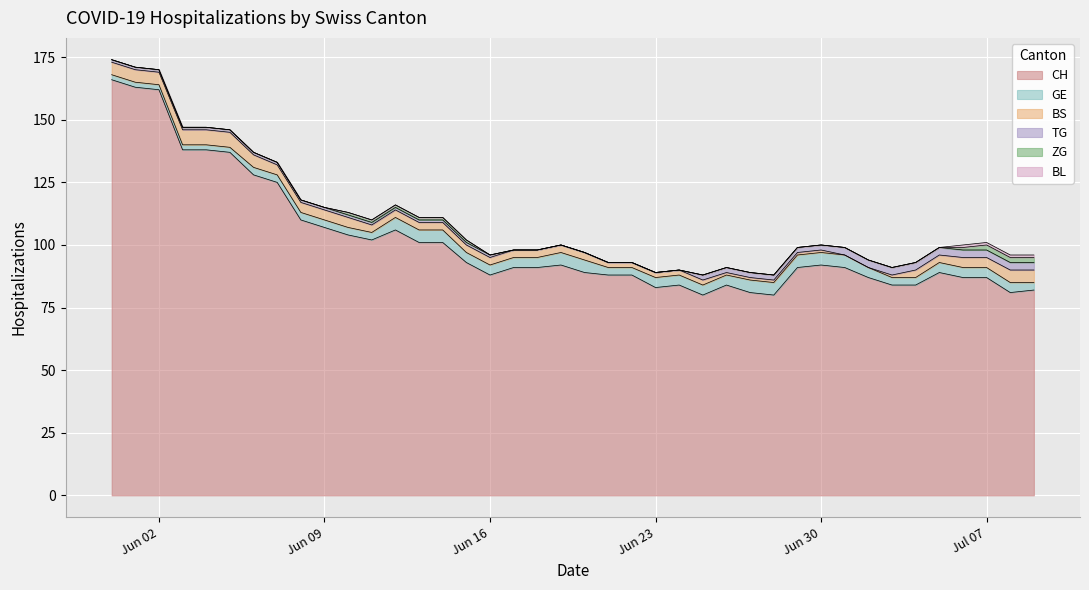

What are all the series names shown in the legend?

CH, GE, BS, TG, ZG, BL